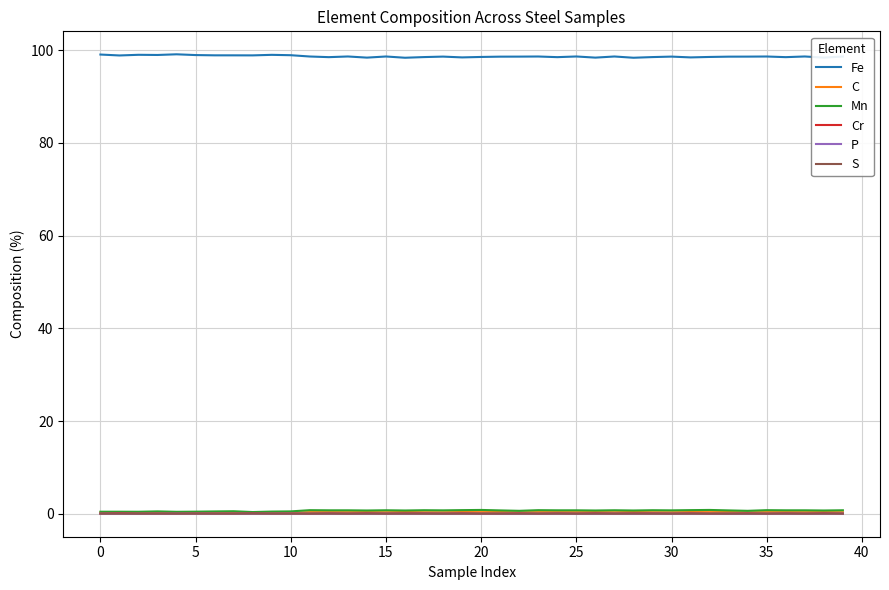

Count the number of data series in this chart.

6